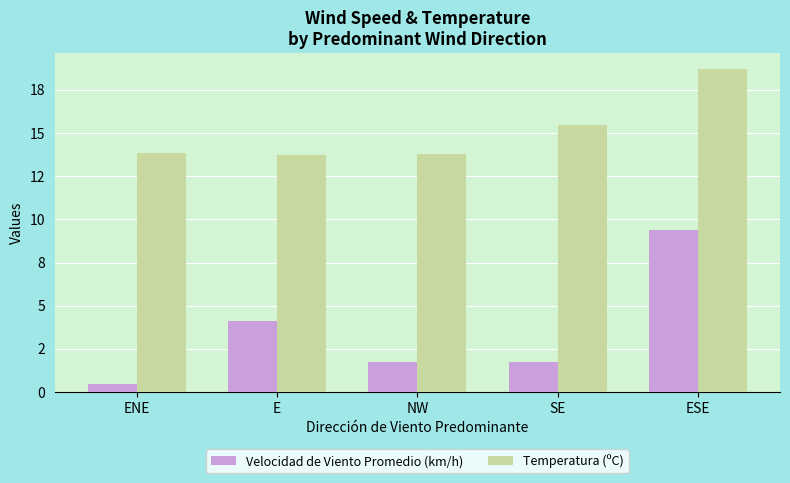

At which label does Temperatura (ºC) reach its minimum?

E